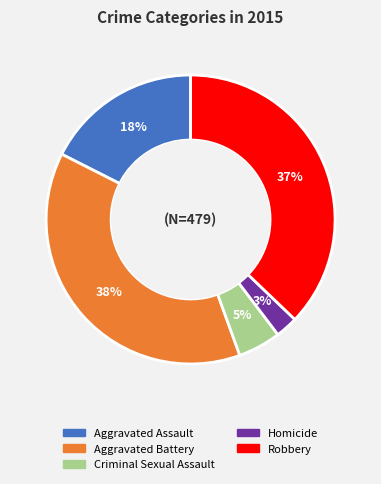

The Robbery slice represents 37% of the pie. True or false?

True